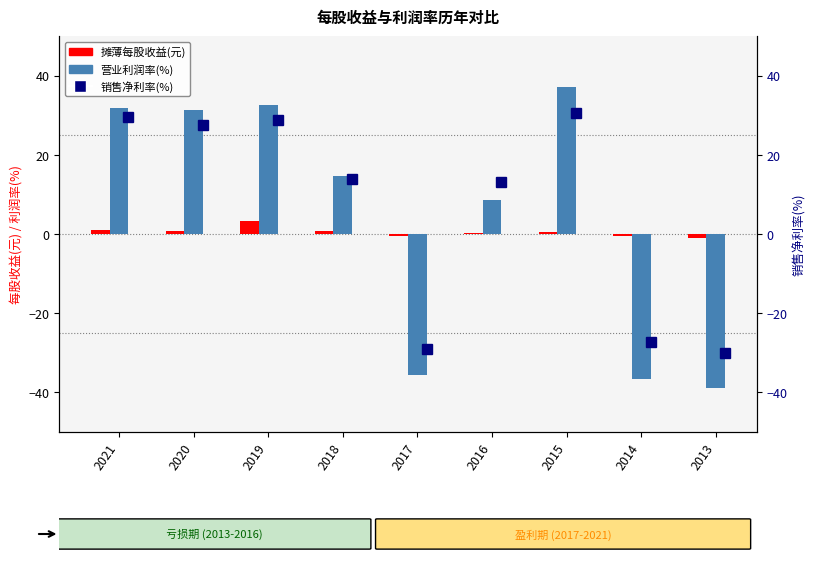

How many categories are shown in the chart?

9